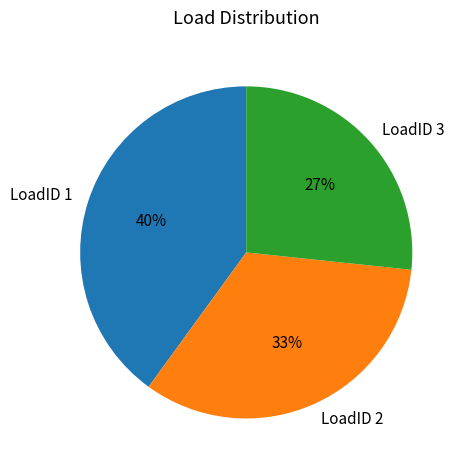

Which slice is the smallest?

LoadID 3